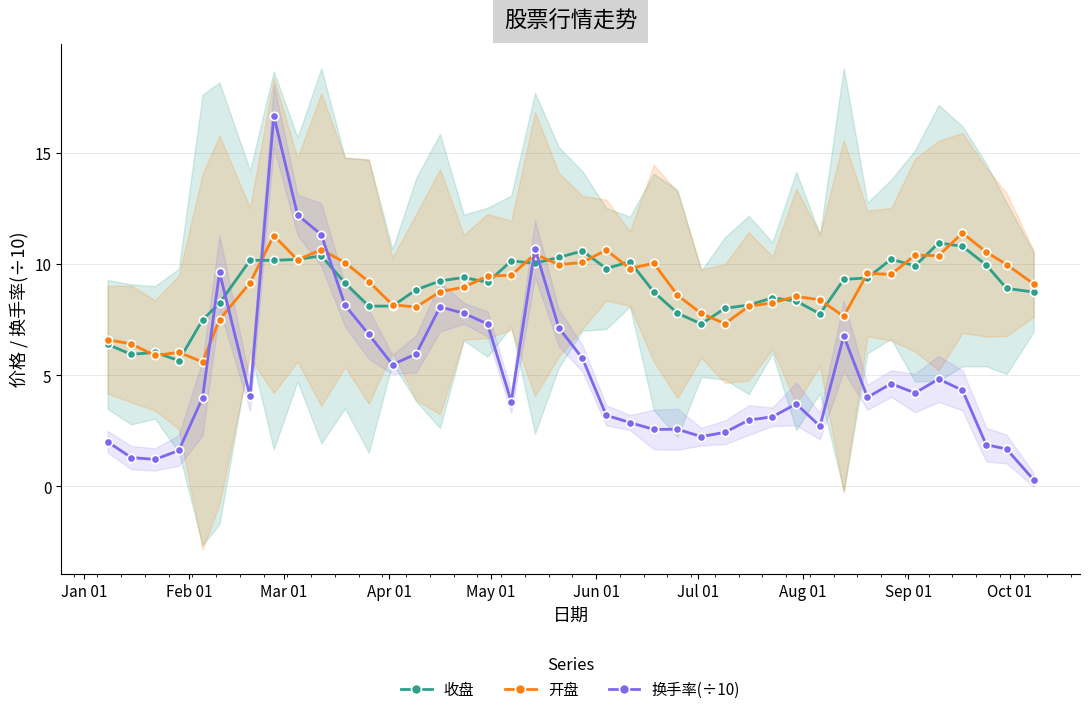

What is the lowest value of the 开盘 series?

5.6